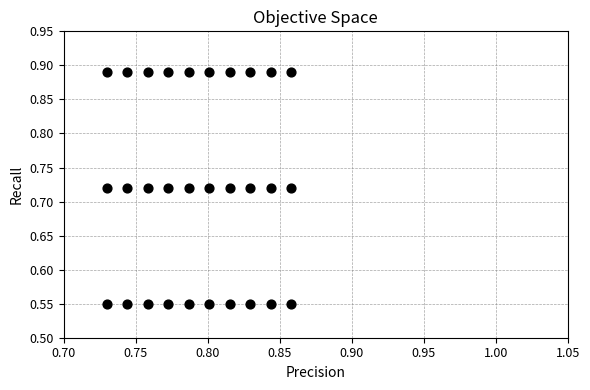

How many points are shown in the scatter plot?

30